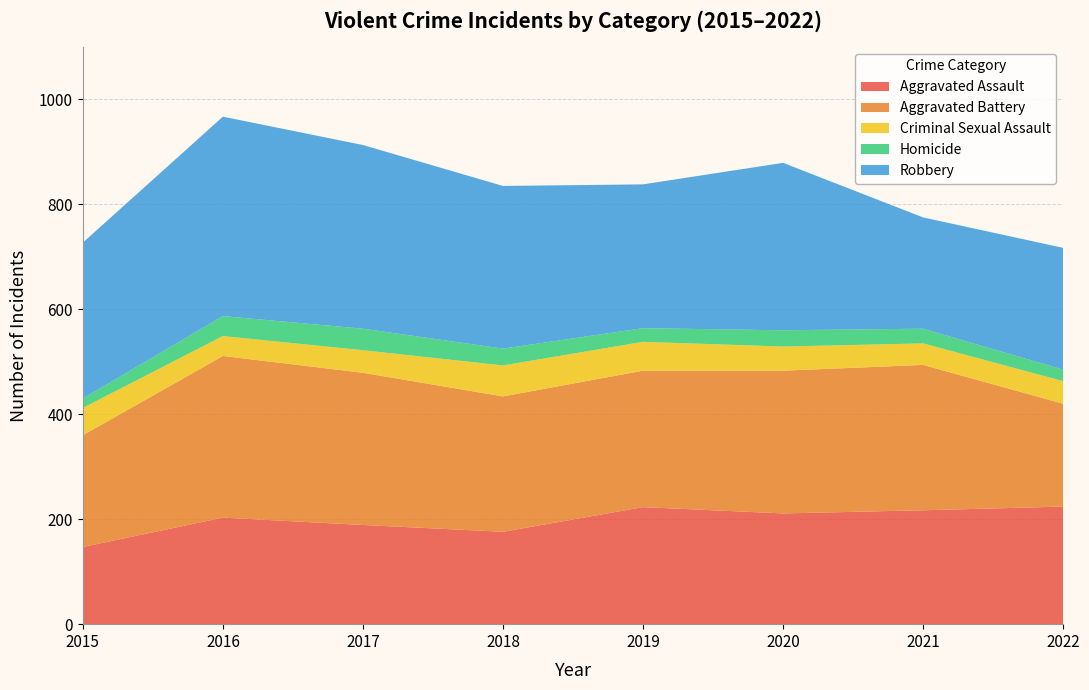

Reading left to right, what are all the values shown in this chart?

Aggravated Assault: 147	203	189	176	223	211	217	224
Aggravated Battery: 213	308	290	258	260	272	277	196
Criminal Sexual Assault: 52	38	43	59	55	46	41	43
Homicide: 18	38	41	32	26	31	28	22
Robbery: 297	380	350	310	274	319	212	232